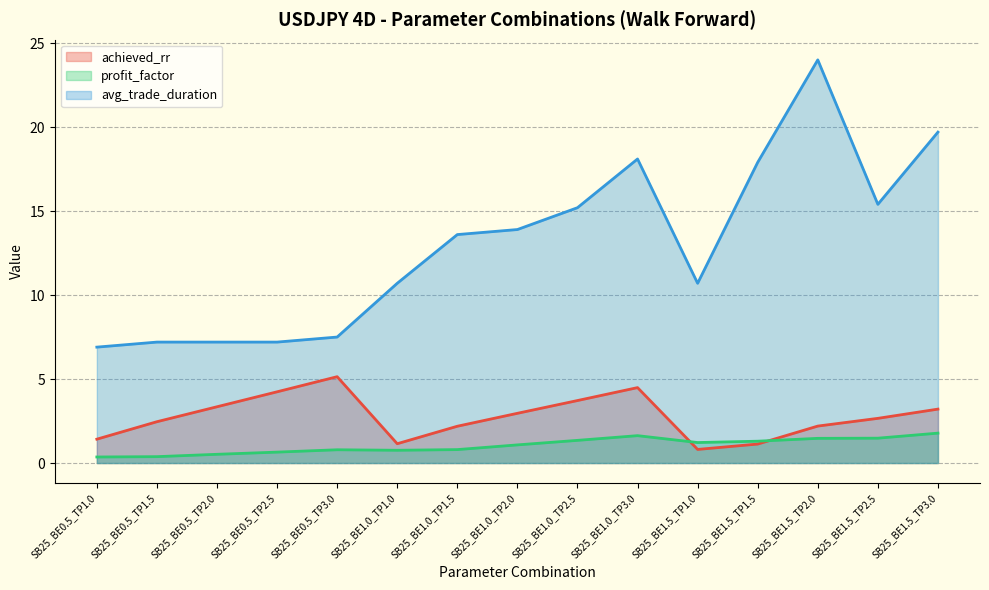

Which series has the largest total across all categories?

avg_trade_duration